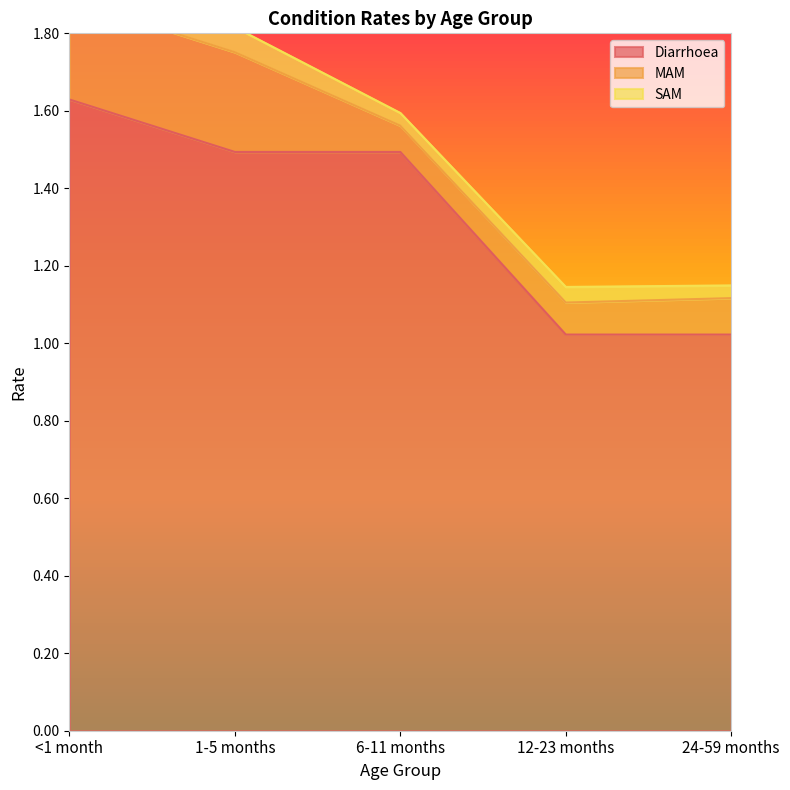

Which series has the widest spread of values?

Diarrhoea